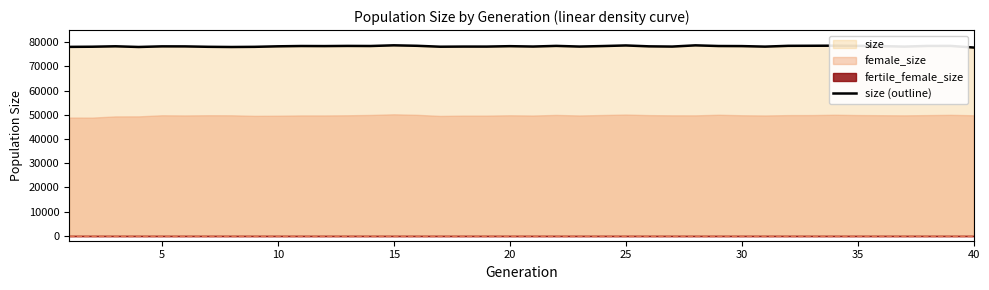

The chart shows a value of 78296 at 25. True or false?

True